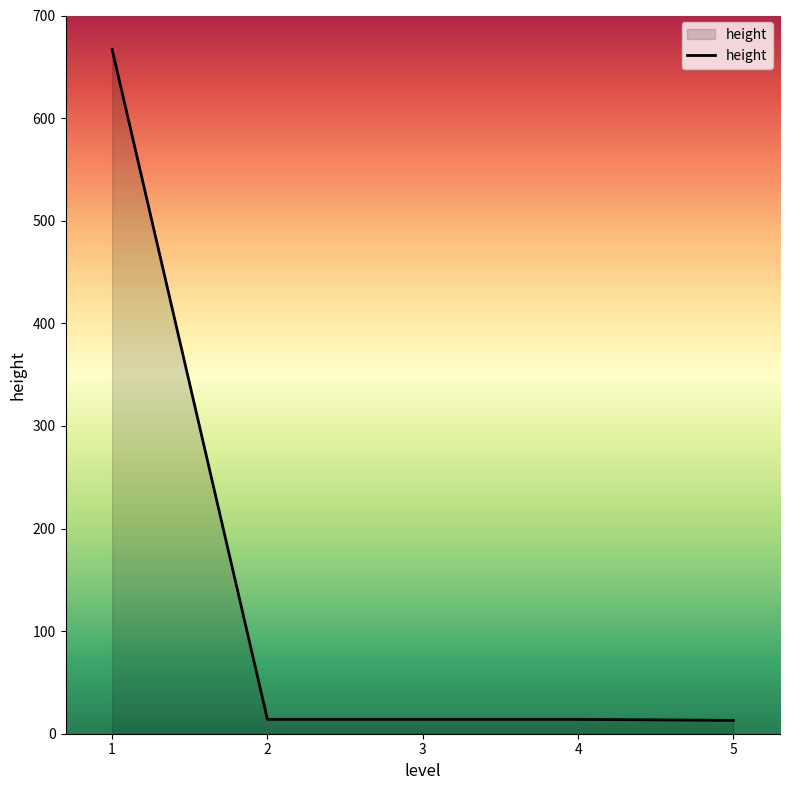

What is the difference between the maximum and second lowest values?

653